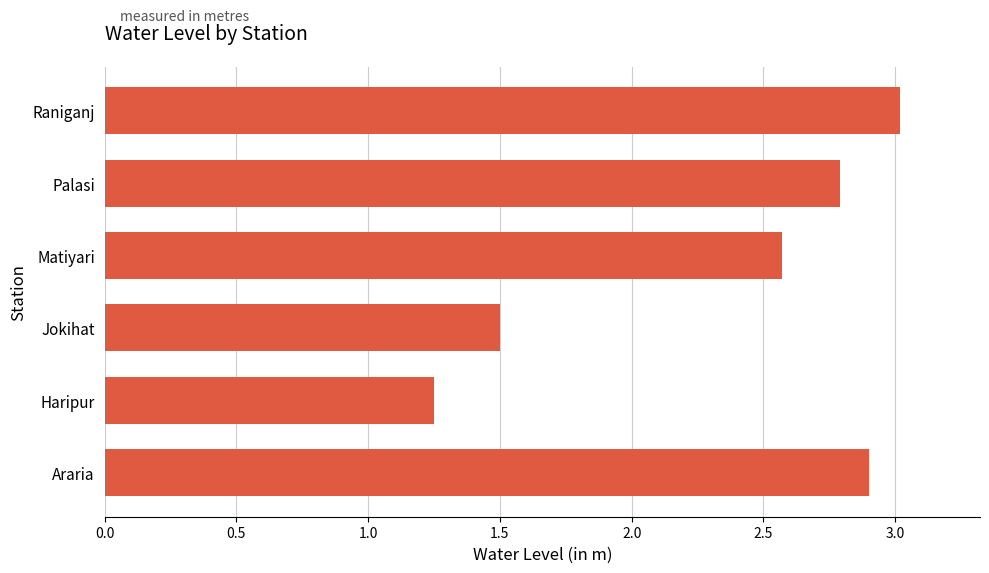

Approximately how many times larger is the value at Matiyari compared to Jokihat?

1.7